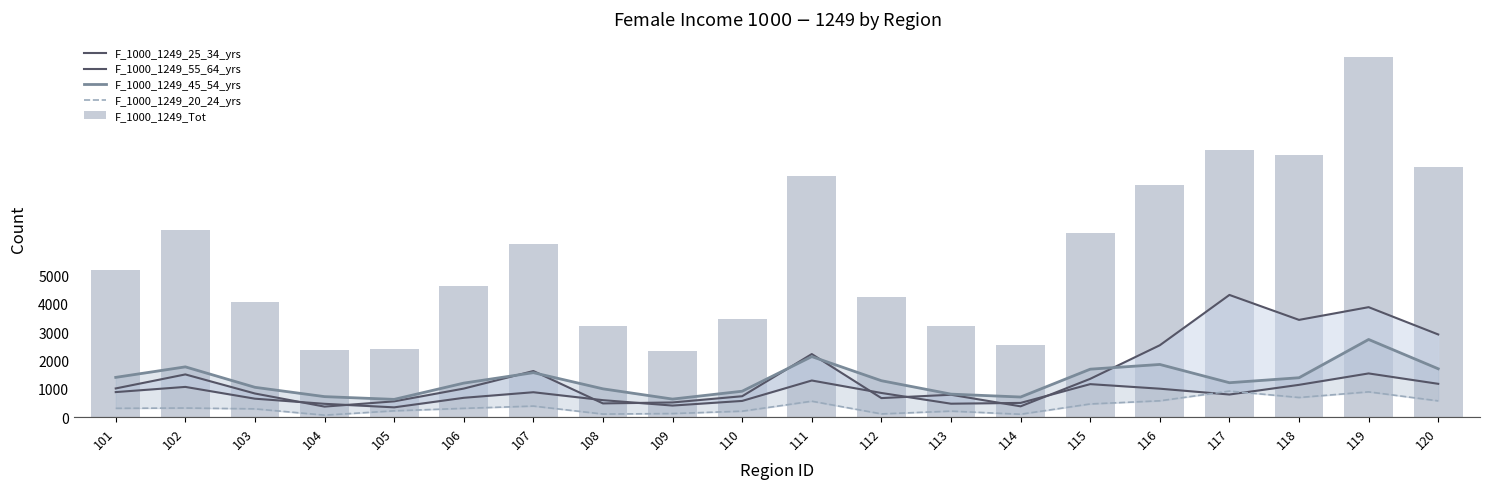

At which label is F_1000_1249_45_54_yrs closest to 1684?

115